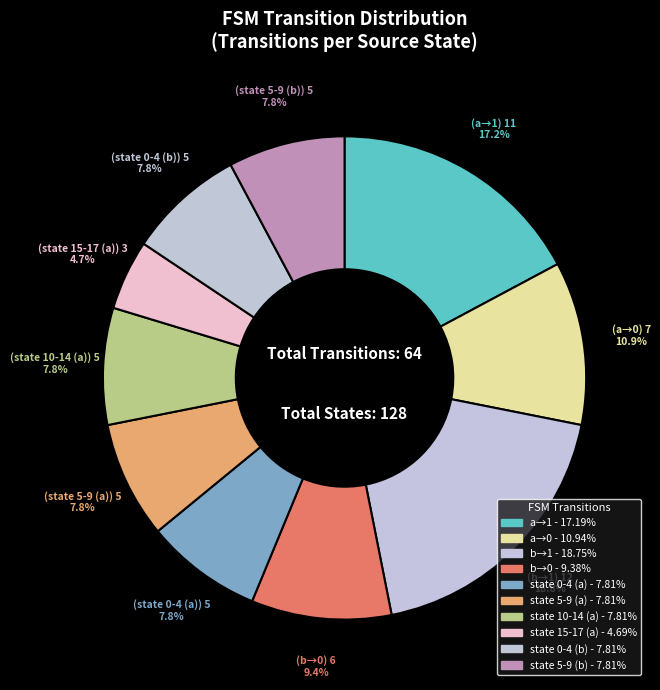

How many segments does this pie chart have?

10